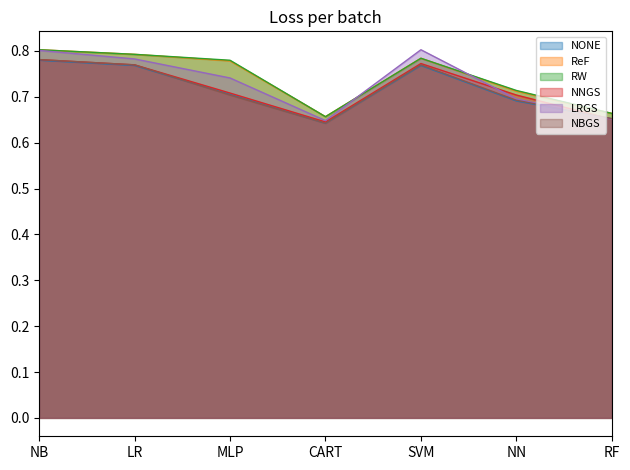

What is the sum of all ReF values?

5.2